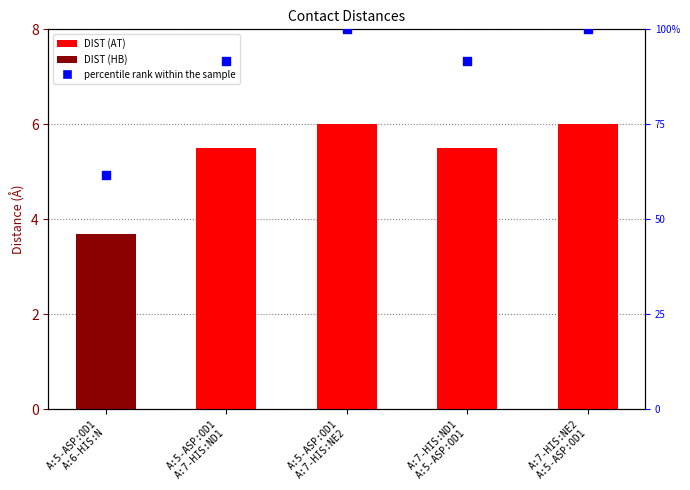

Is the value of DIST at A:7-HIS:ND1
A:5-ASP:OD1 greater than the value of percentile rank within the sample at A:7-HIS:NE2
A:5-ASP:OD1?

No